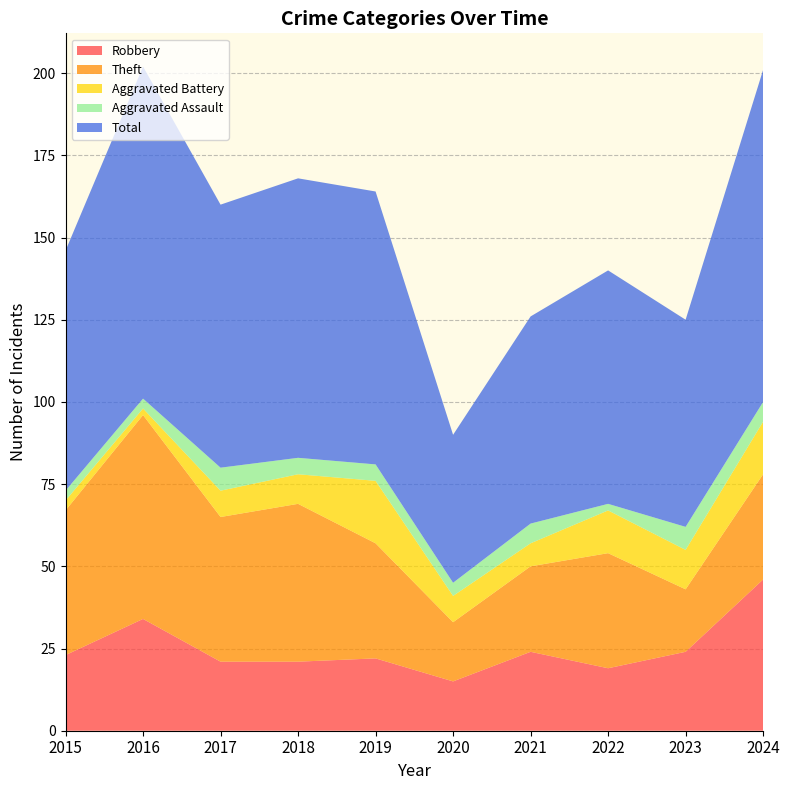

Reading right to left, transcribe all the data shown in this chart.

Robbery: 46	24	19	24	15	22	21	21	34	23
Theft: 32	19	35	26	18	35	48	44	62	44
Aggravated Battery: 16	12	13	7	8	19	9	8	2	3
Aggravated Assault: 6	7	2	6	4	5	5	7	3	3
Total: 101	63	71	63	45	83	85	80	101	73